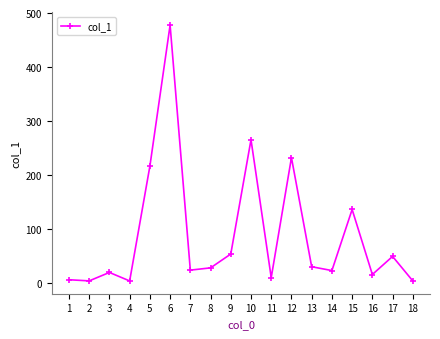

What is the difference between the maximum and second lowest values?

473.8